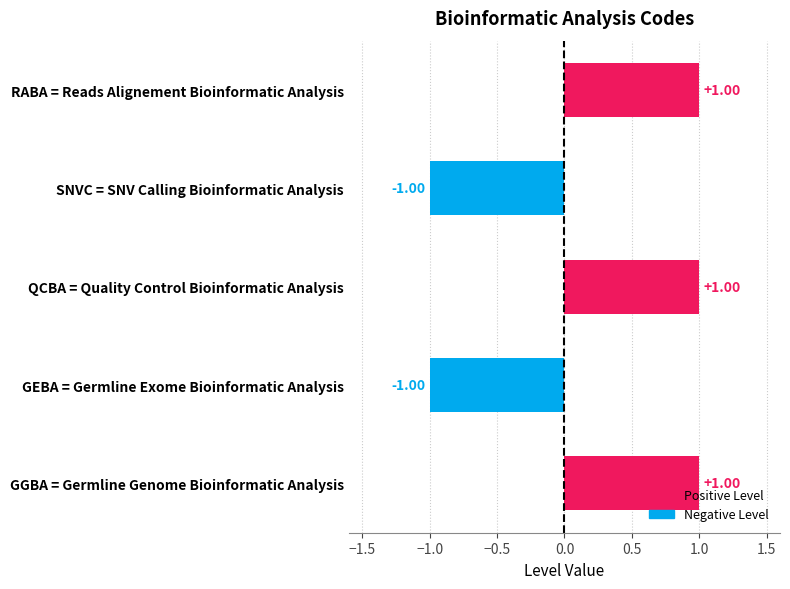

Count the values in the range -1 to 1.

5